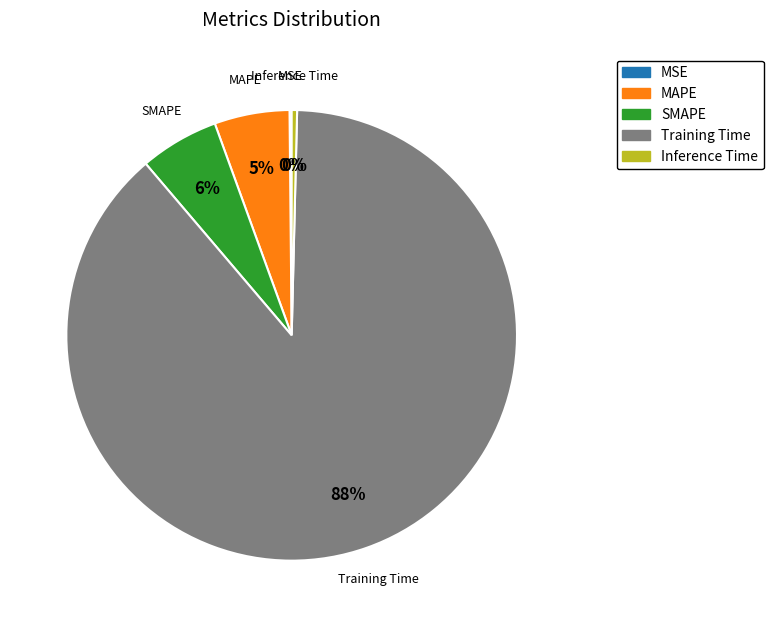

To the nearest percent, what is the average slice percentage?

20%